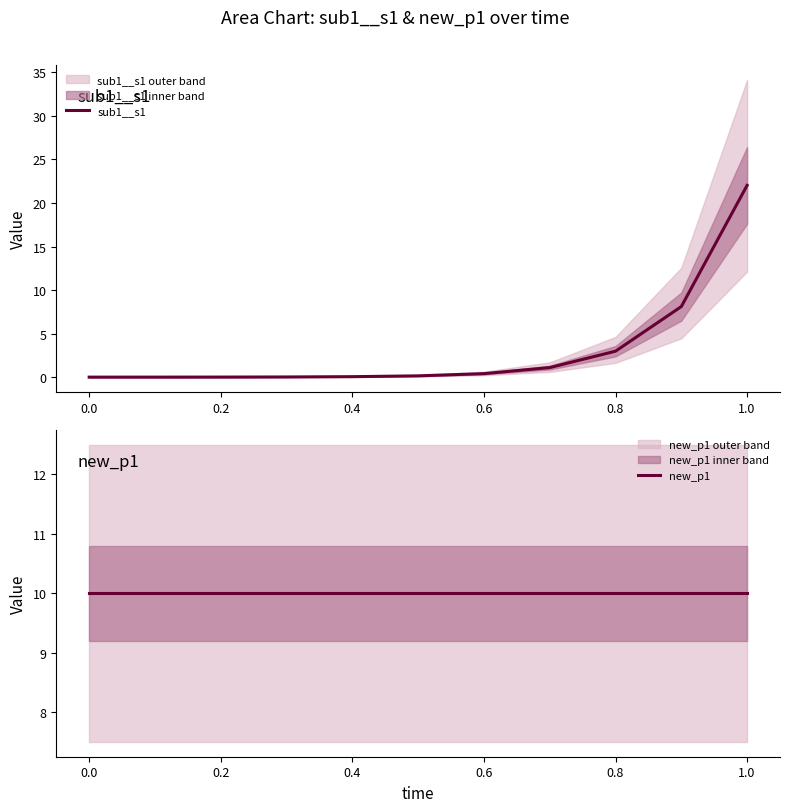

What is the highest value of the sub1__s1 series?

22.0